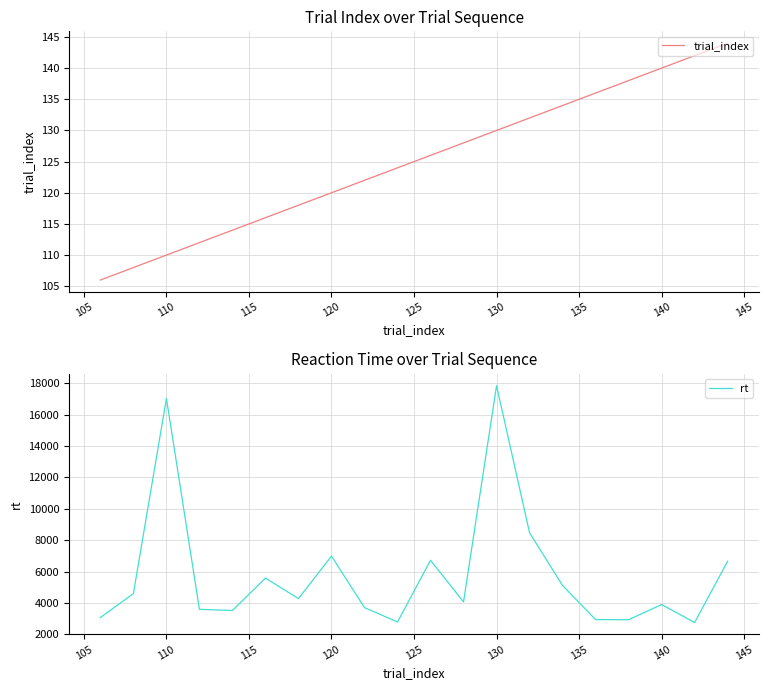

What is the maximum value for rt?

17852